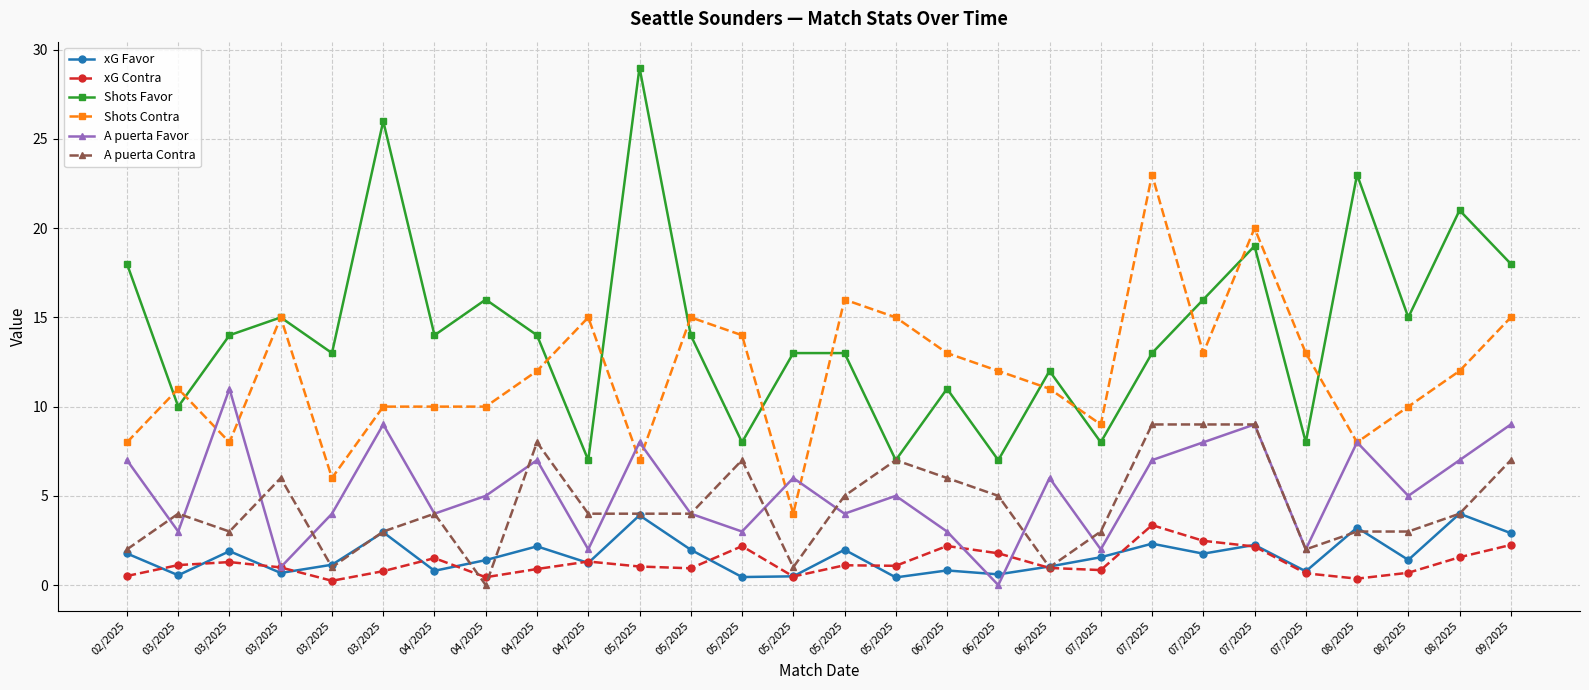

What is the difference between the A puerta Contra values at 04/2025 and 05/2025?

3.0